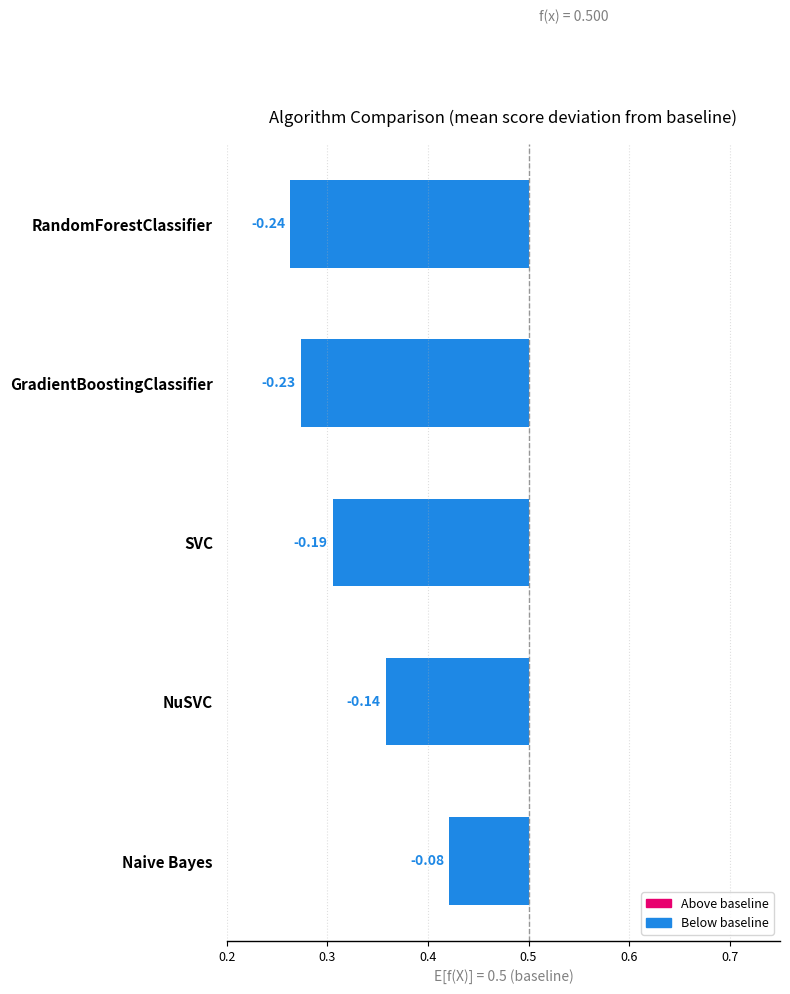

Which has a higher value, RandomForestClassifier or SVC?

SVC